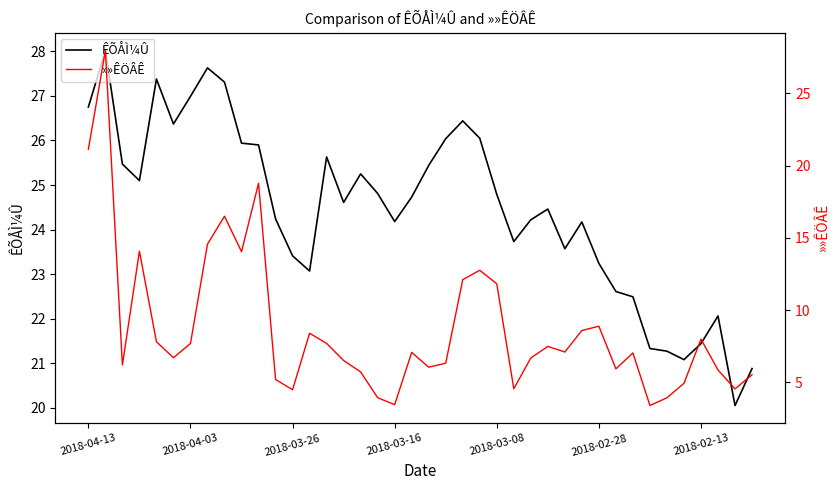

At how many categories does at least one series exceed 9?

40